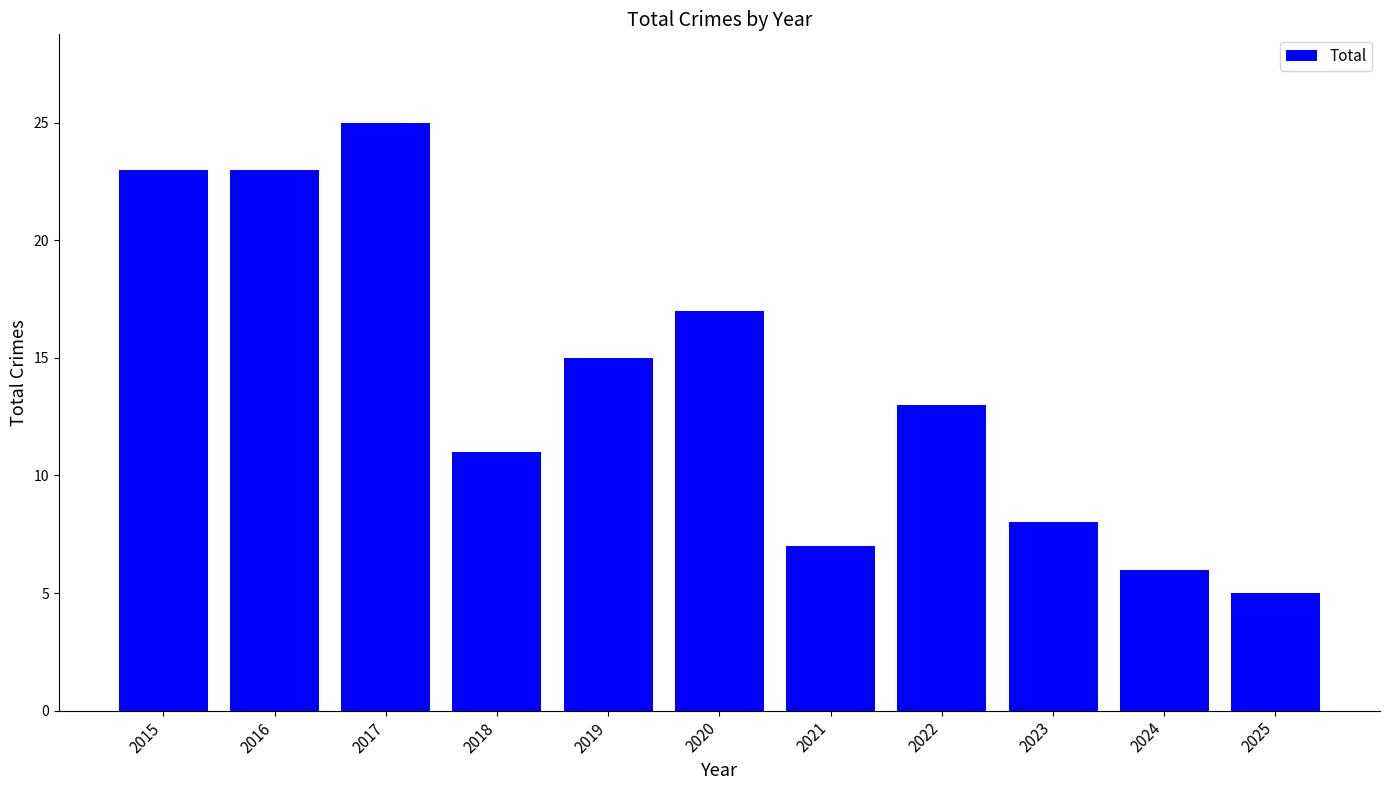

How many values are below 13?

5